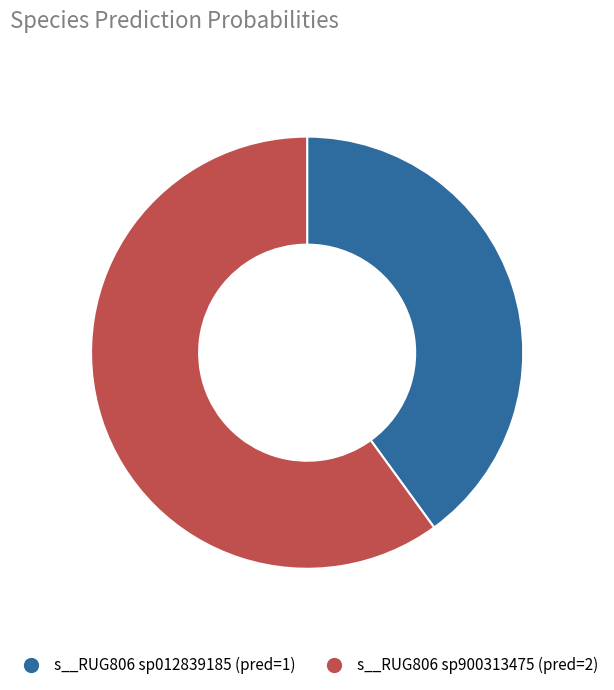

Does any single category account for the majority?

Yes